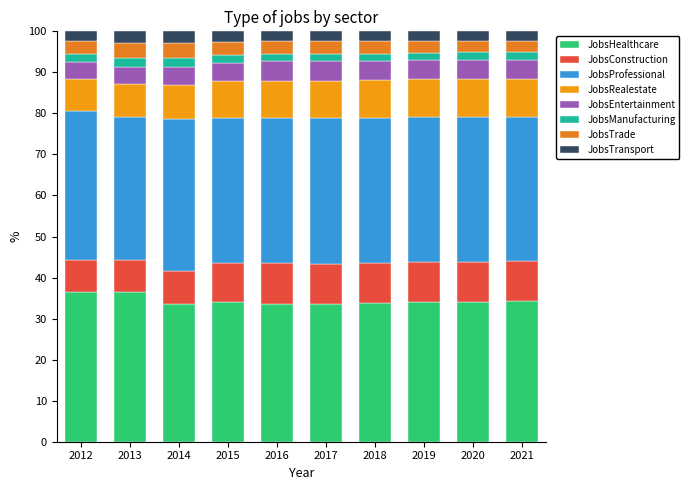

Count the number of categories in the chart.

10